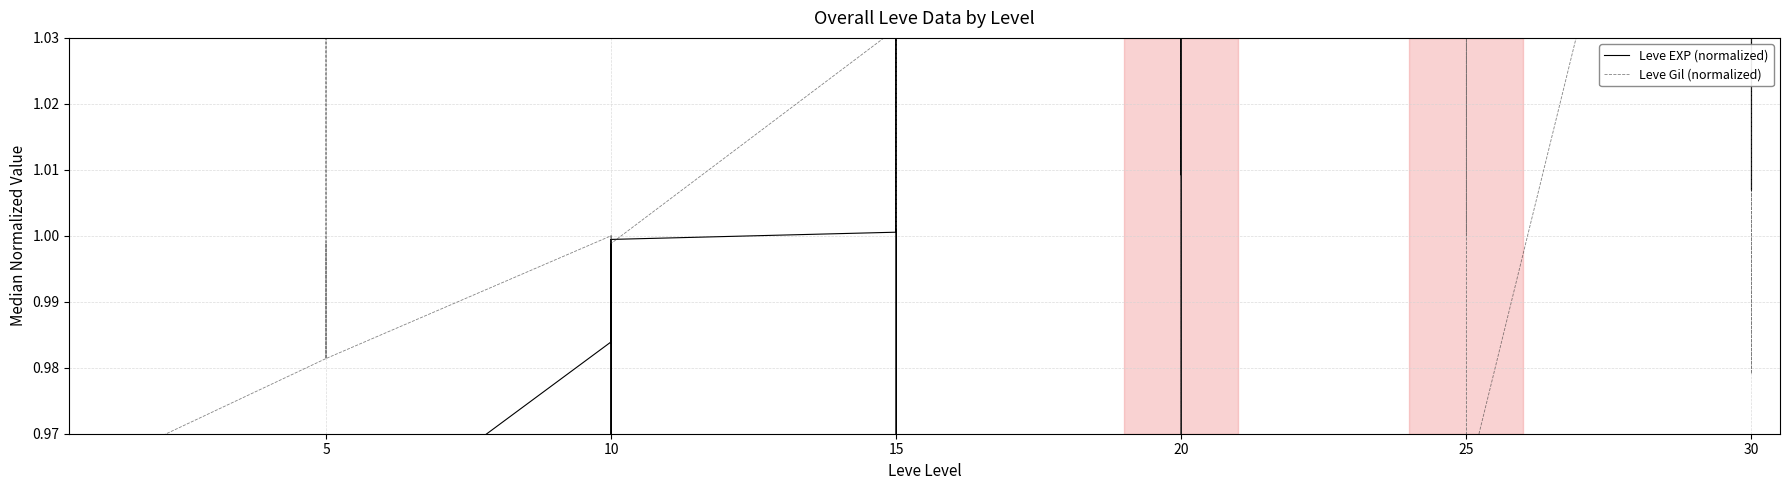

What is the label of the 30th point from the right?

5